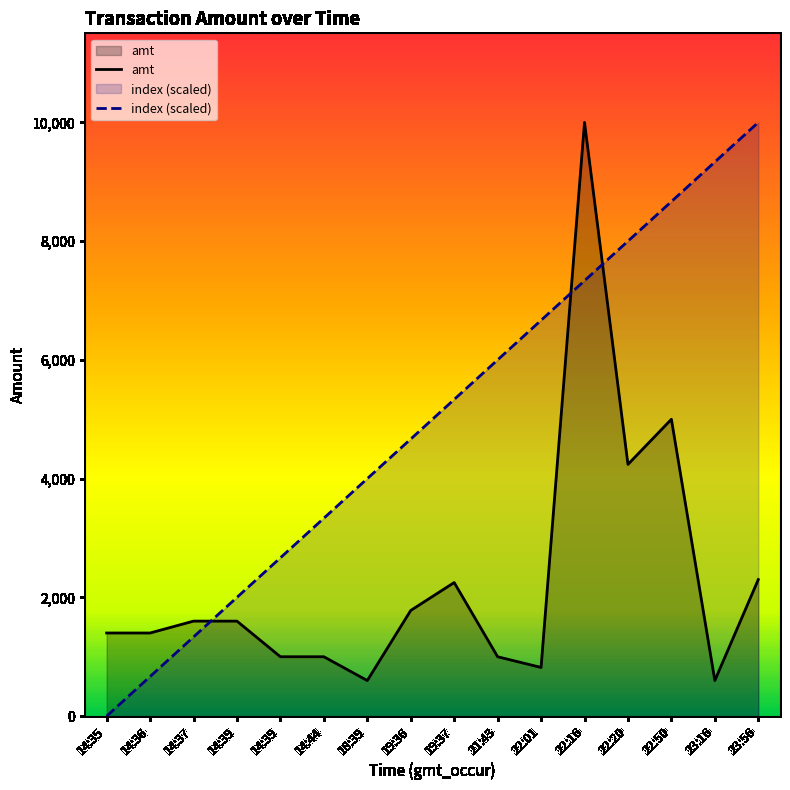

At how many categories does at least one series exceed 4692?

8